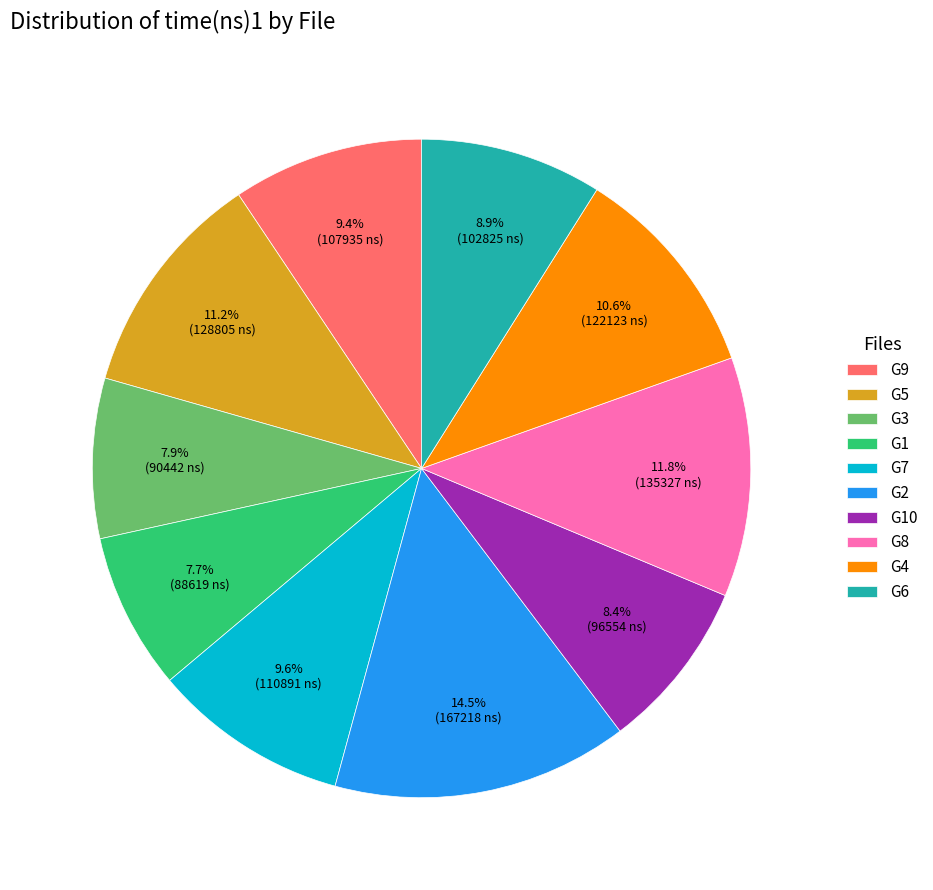

What is the largest slice in the pie chart?

G2